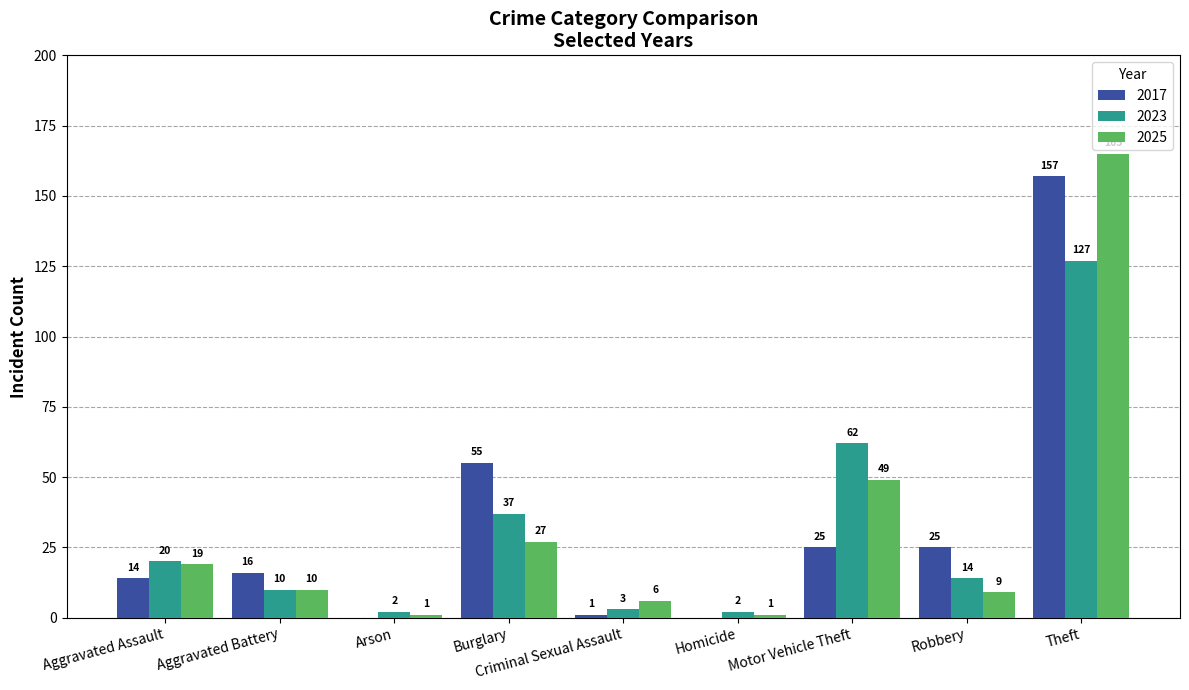

What is the greatest value displayed?

165